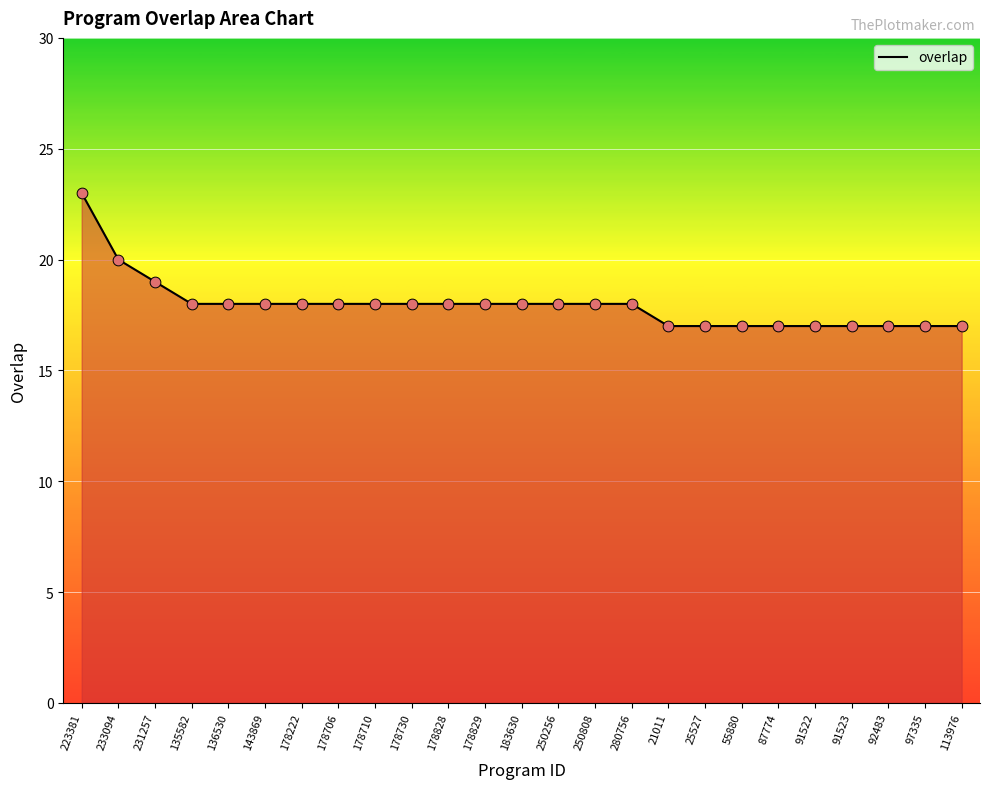

What is the ratio of the value at 178710 to the value at 231257?

0.9